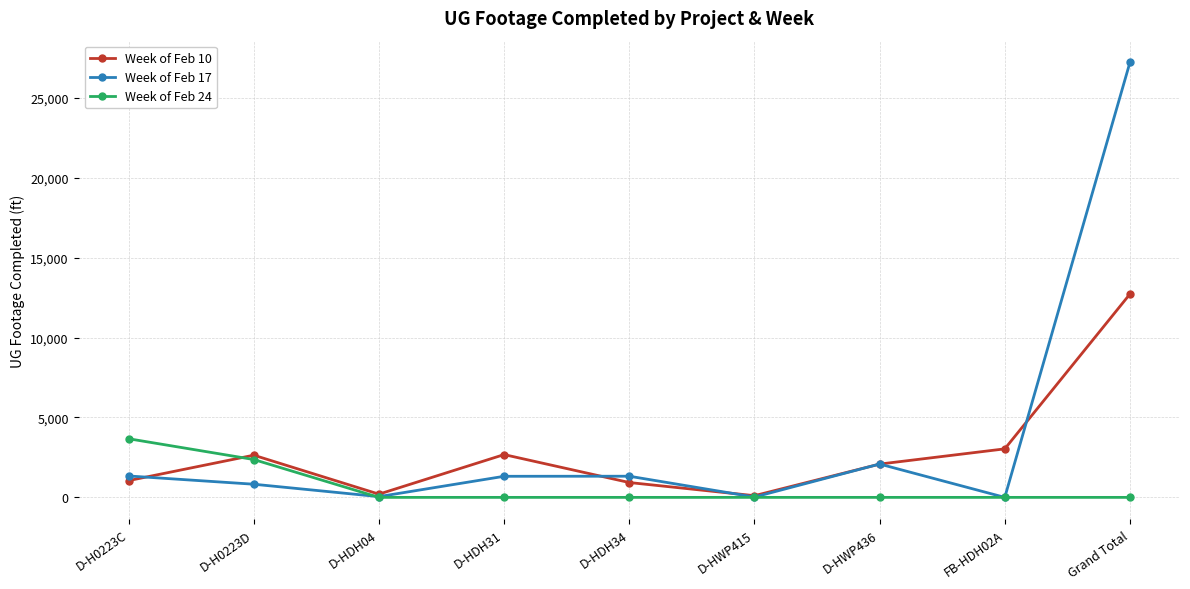

What position from the left is FB-HDH02A?

8